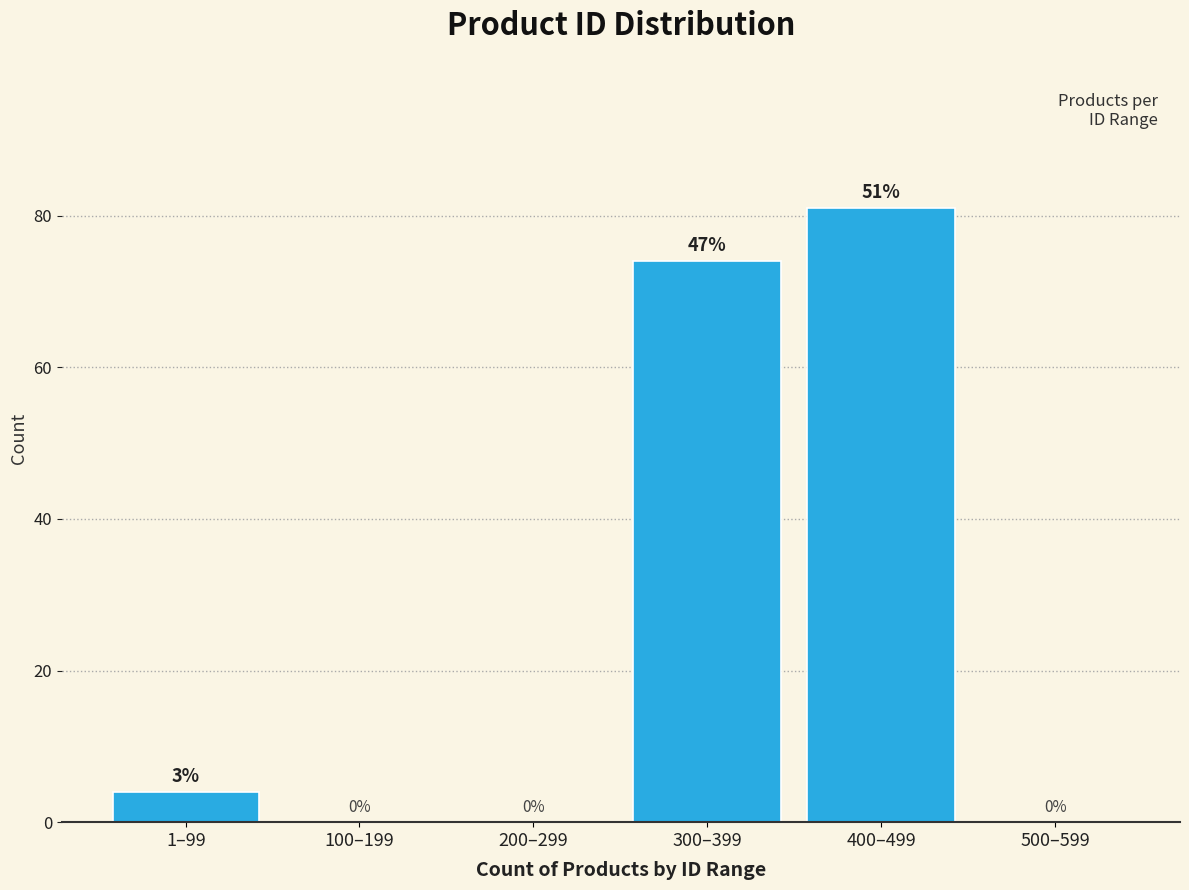

Reading left to right, extract all data points from this chart.

1–99=4	100–199=0	200–299=0	300–399=74	400–499=81	500–599=0